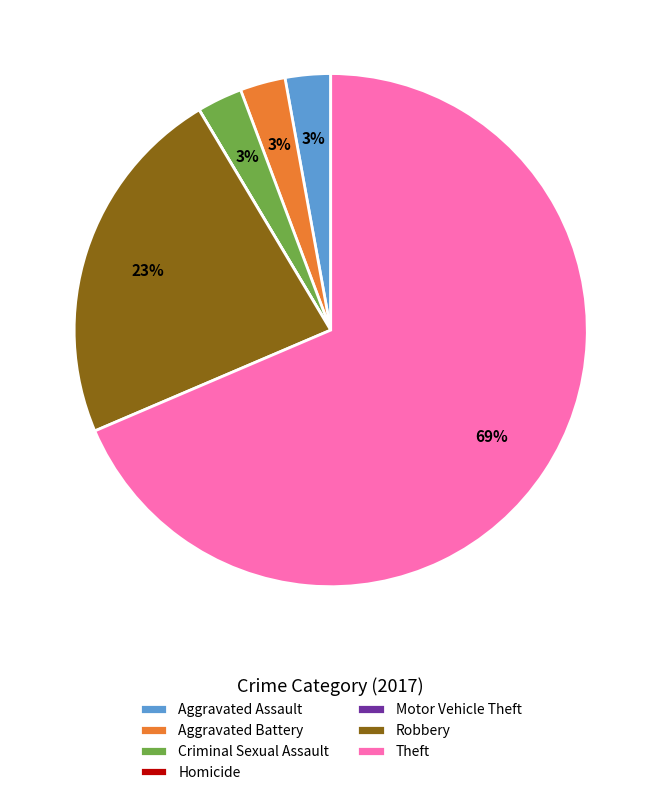

Approximately how many times larger is the value at Criminal Sexual Assault compared to Aggravated Battery?

1.0